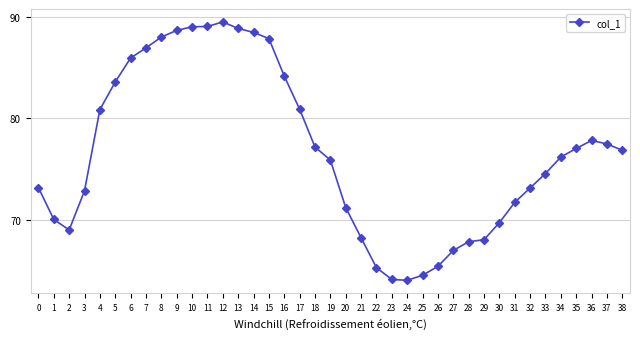

Does the chart have visible grid lines?

Yes